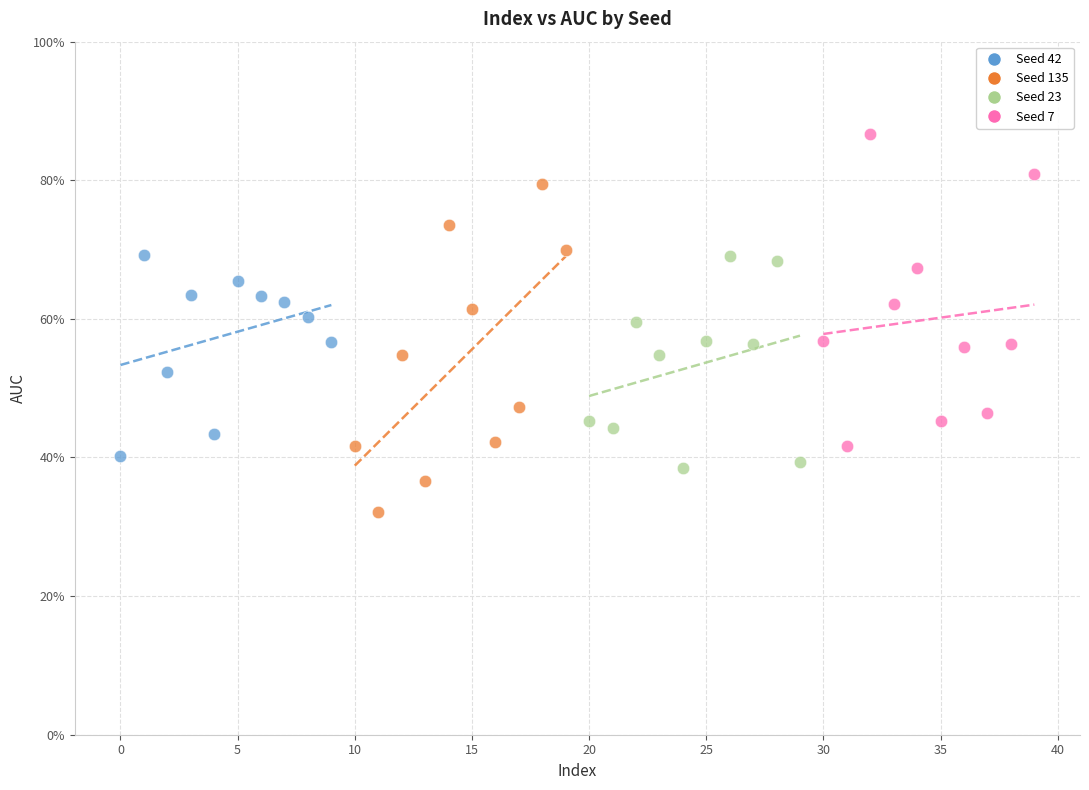

Which series reaches the maximum Y coordinate?

Seed 7